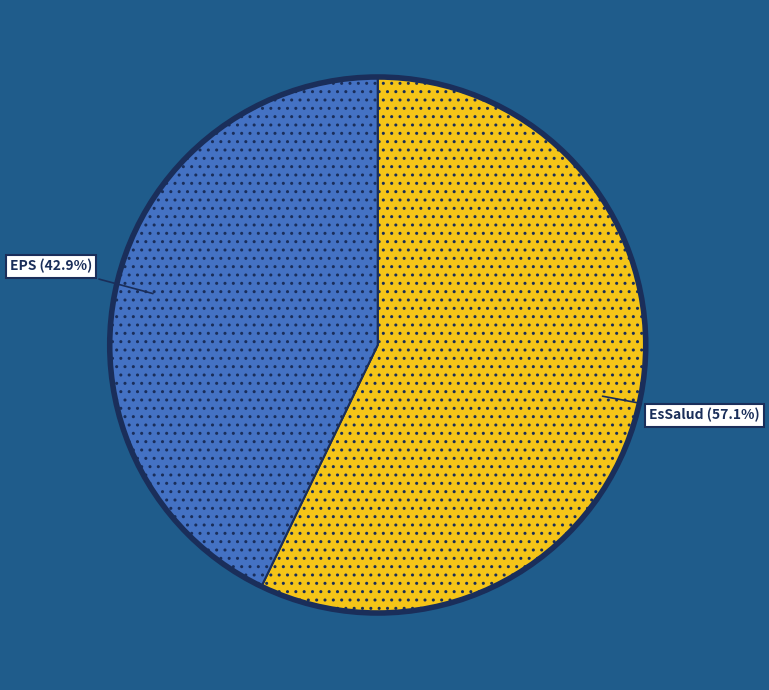

Which category has the biggest portion of the pie?

EsSalud